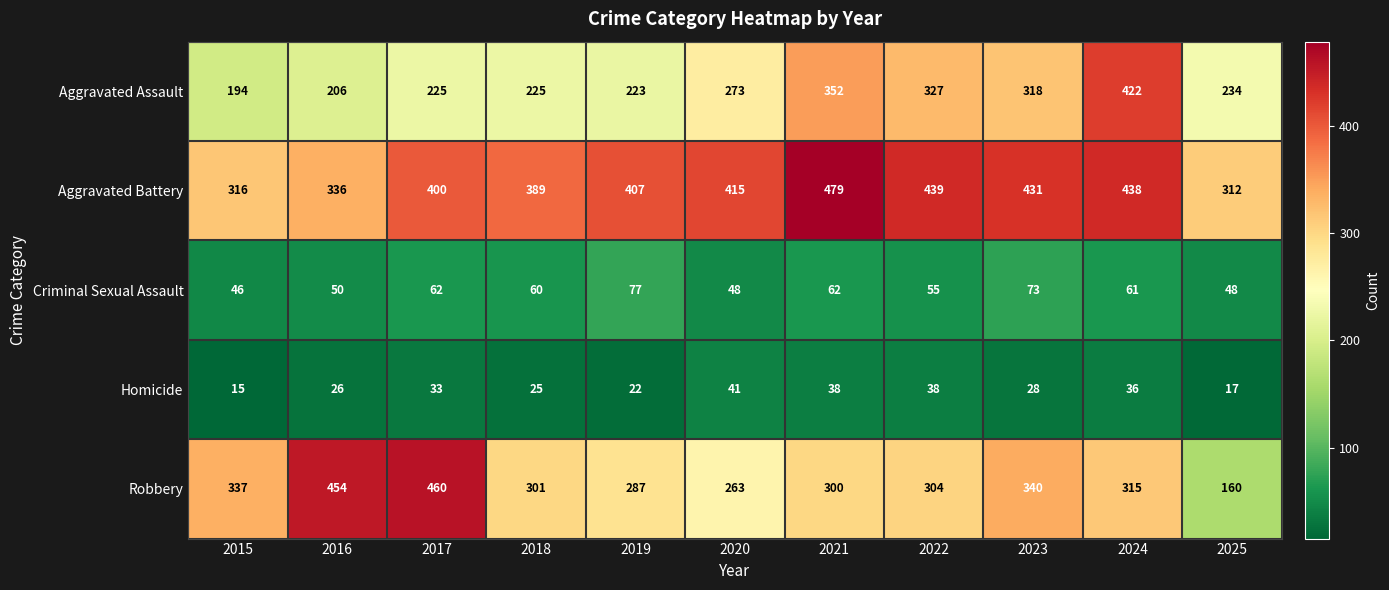

List the series in order of their peak value, lowest first.

Homicide, Criminal Sexual Assault, Aggravated Assault, Robbery, Aggravated Battery